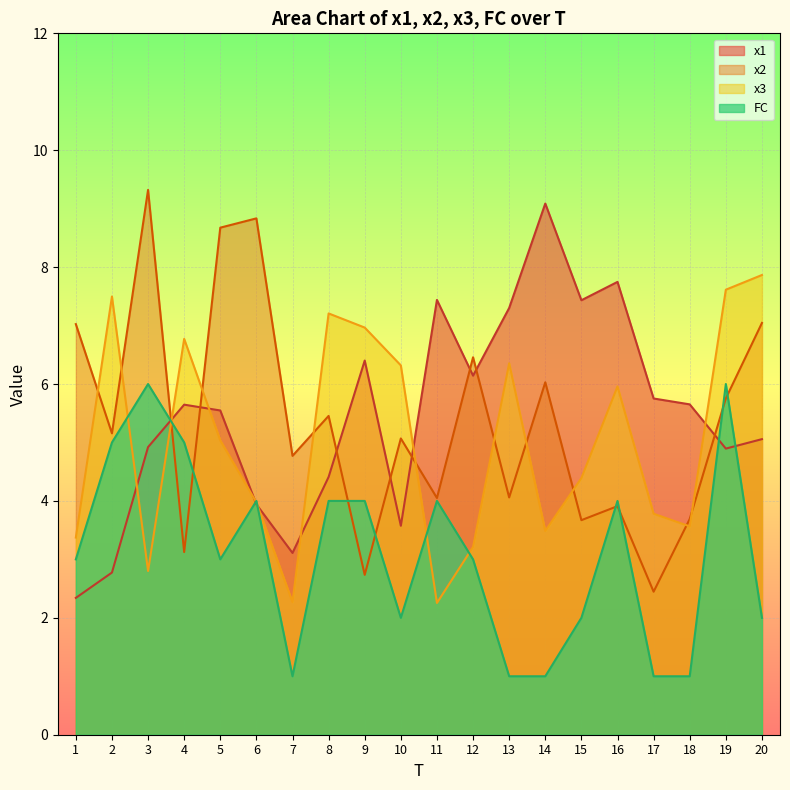

List the labels in order of x1 value, smallest first.

1, 2, 7, 10, 6, 8, 19, 3, 20, 5, 4, 18, 17, 12, 9, 13, 15, 11, 16, 14